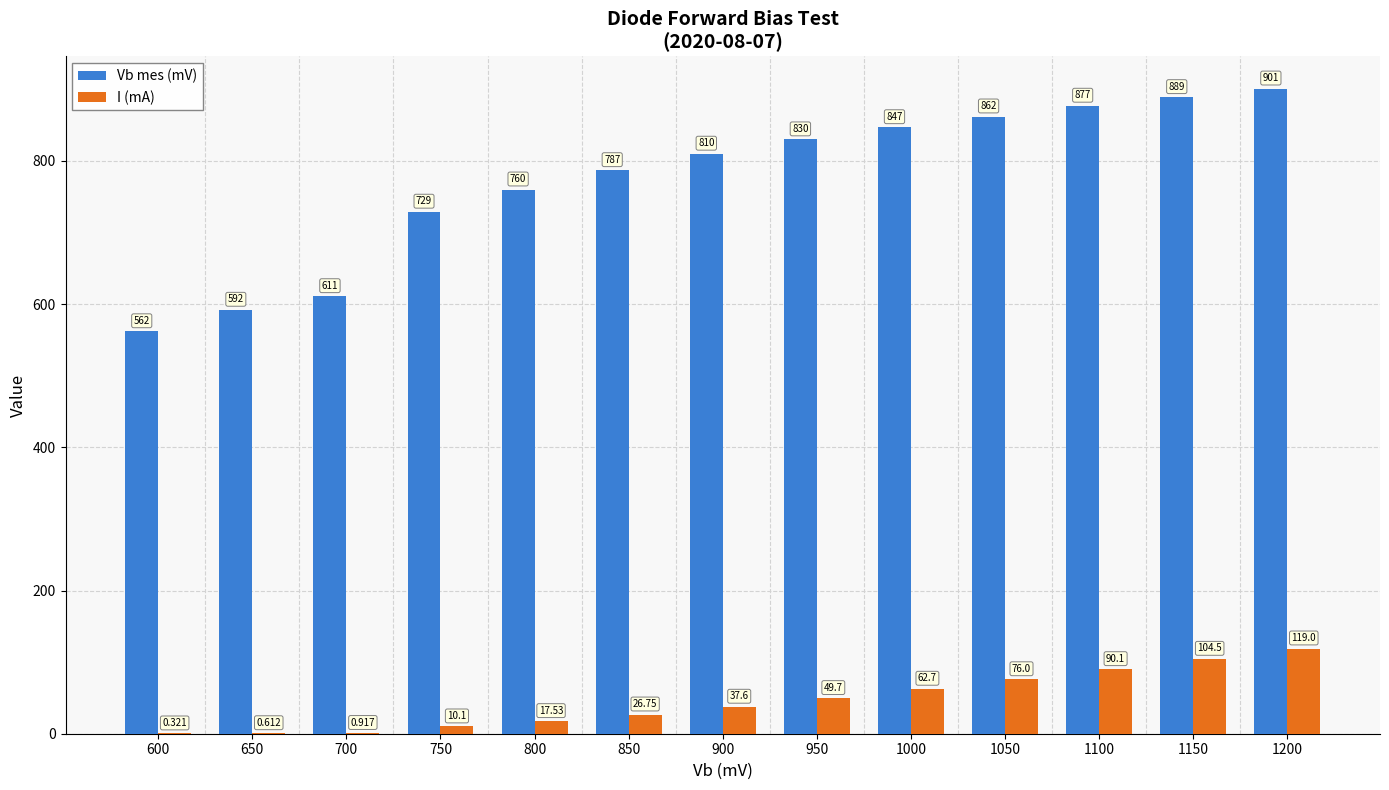

What is the average value of the Vb mes (mV) series?

773.6